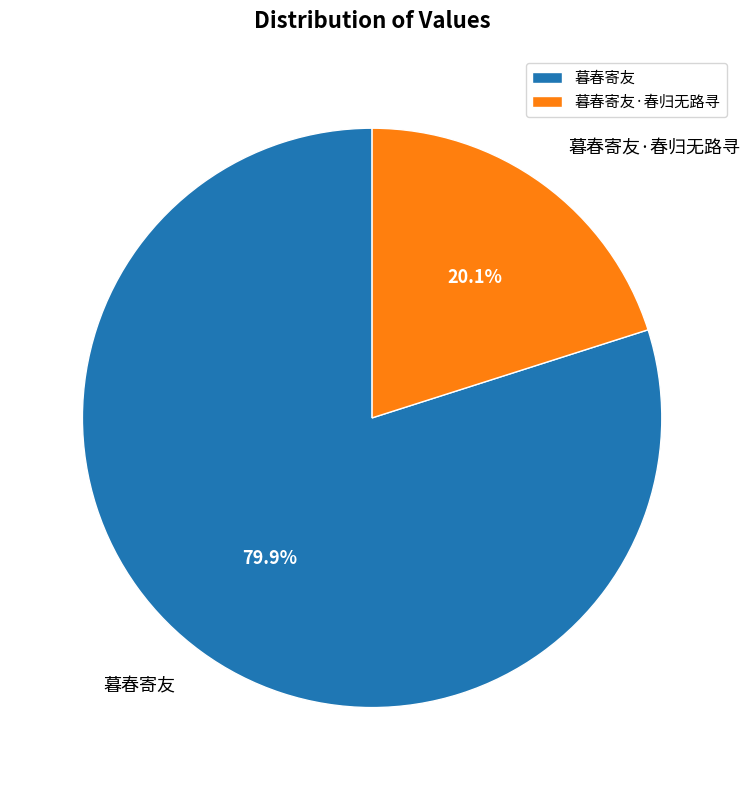

Which category accounts for the majority?

暮春寄友